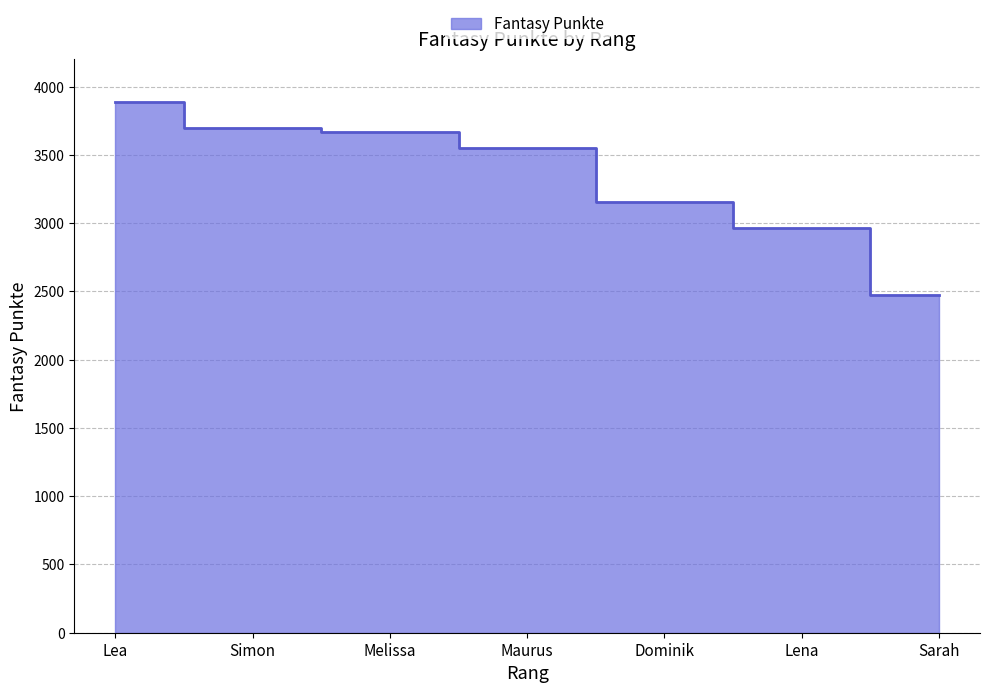

List the labels in order of value, smallest first.

Sarah, Lena, Dominik, Maurus, Melissa, Simon, Lea